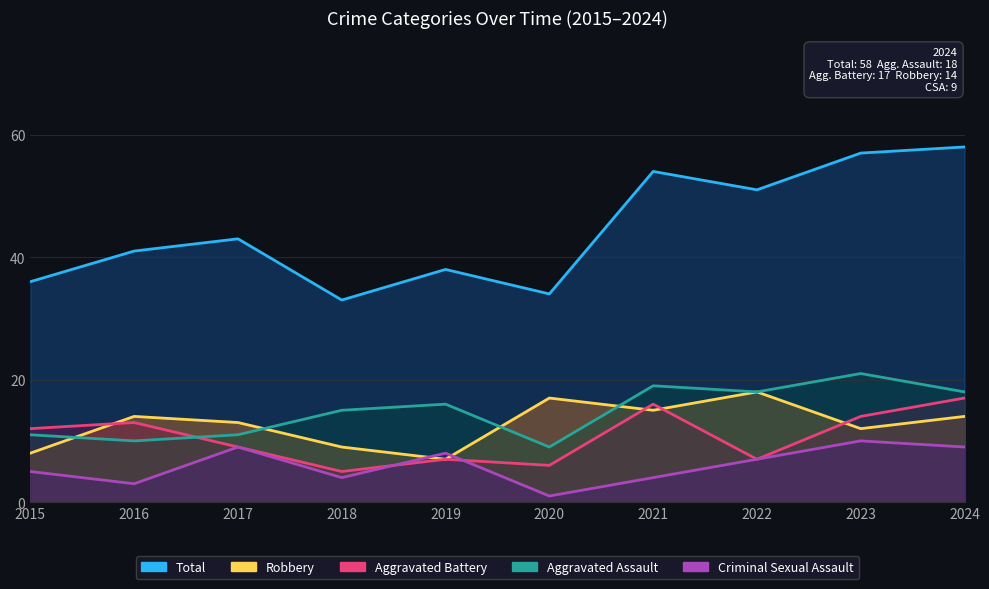

What is the total value across all series at 2021?

108